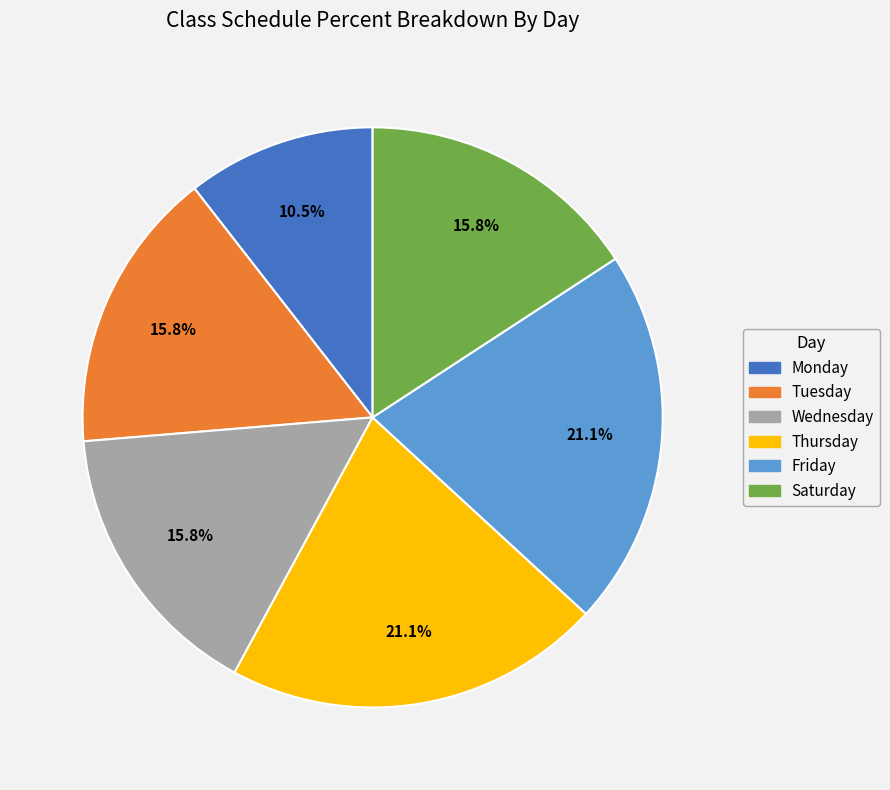

Between Thursday and Monday, which is larger?

Thursday